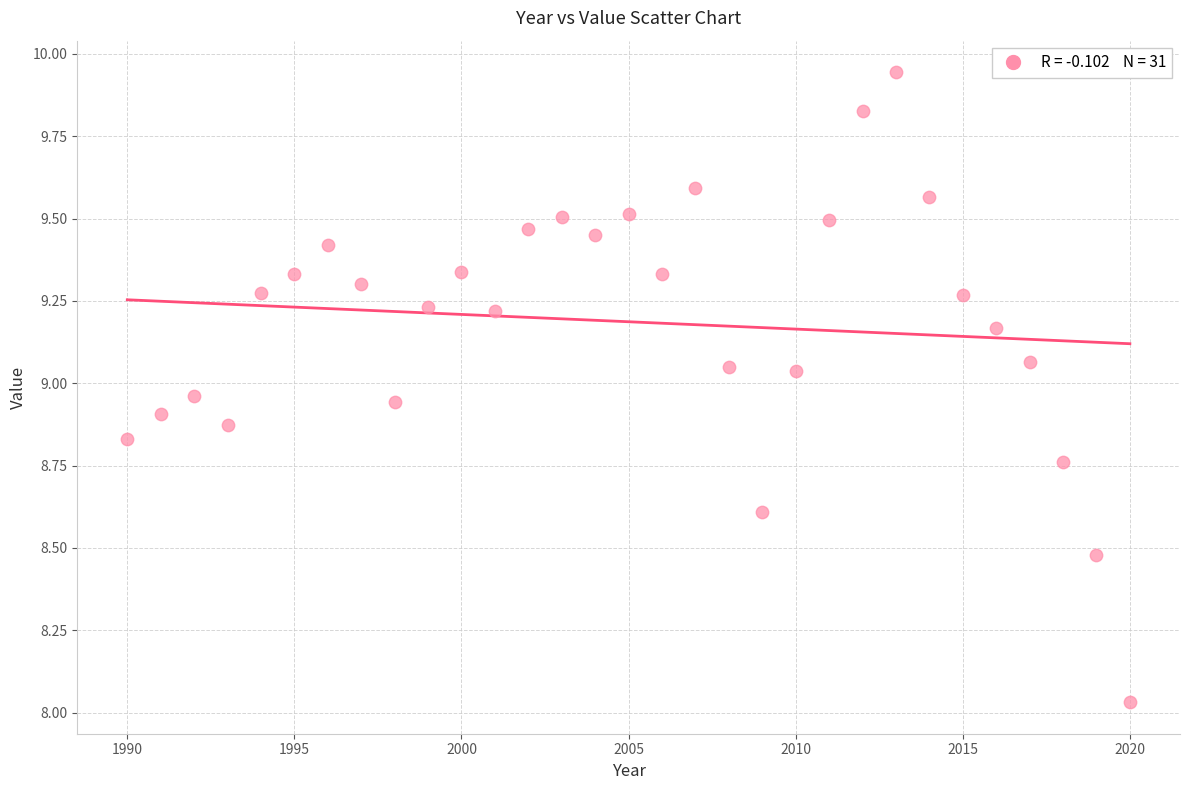

What is the range of Y values (max minus min)?

1.9